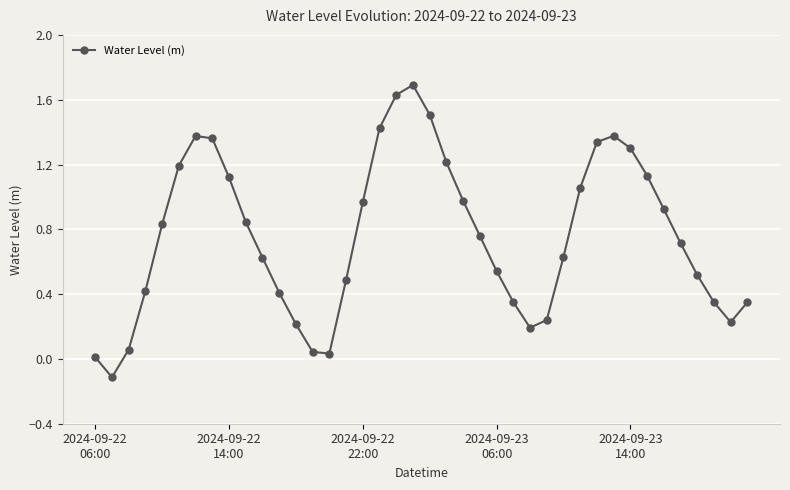

True or false: there are more than 2 points higher than both neighbors.

True